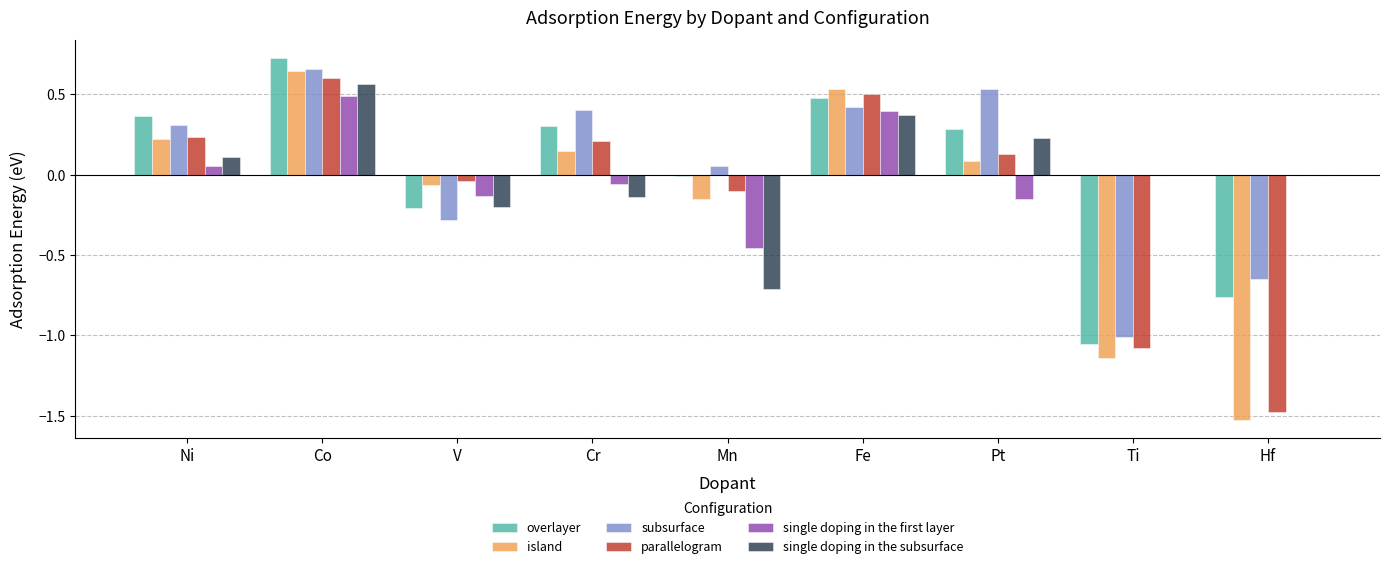

Are the bars grouped side by side (vs. stacked)?

Yes